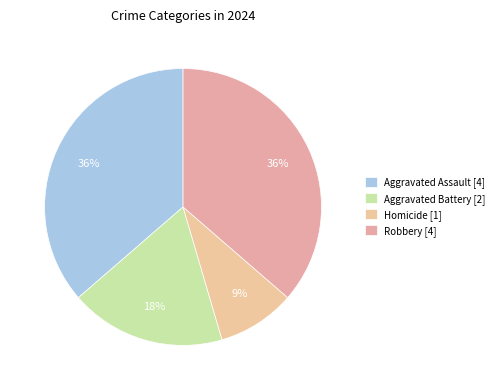

Does any single category account for the majority?

No